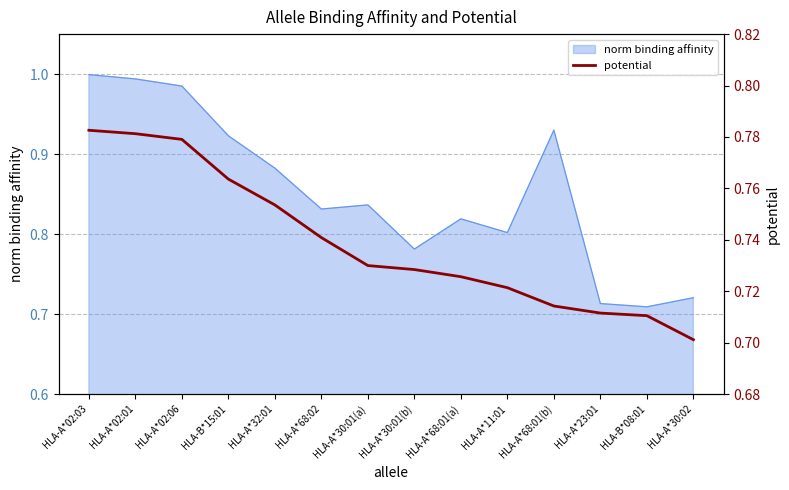

What is the smallest value displayed?

0.7